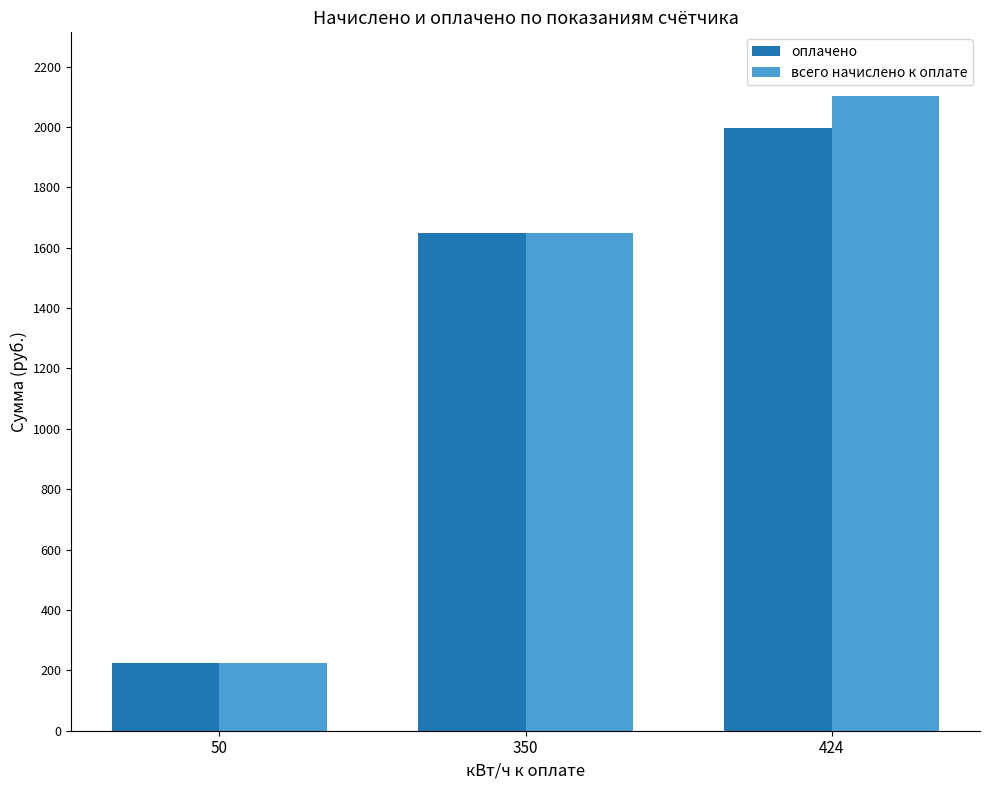

Is it true that оплачено equals 1997.0 at 424?

True